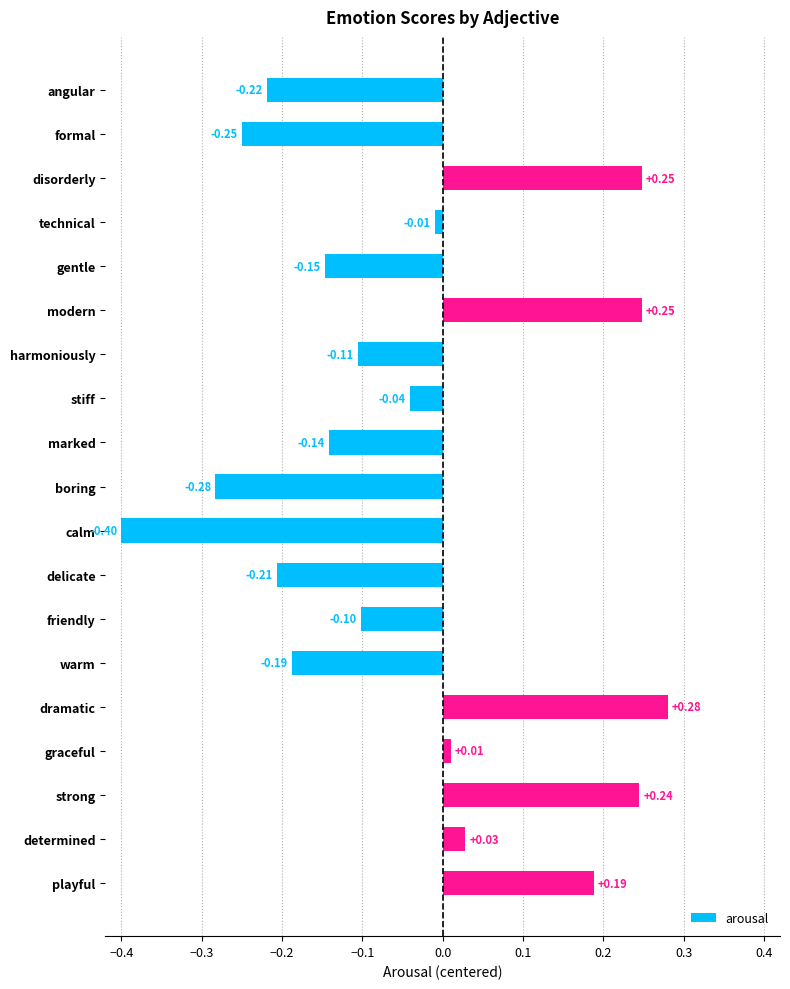

Which label corresponds to the largest value in the chart?

dramatic